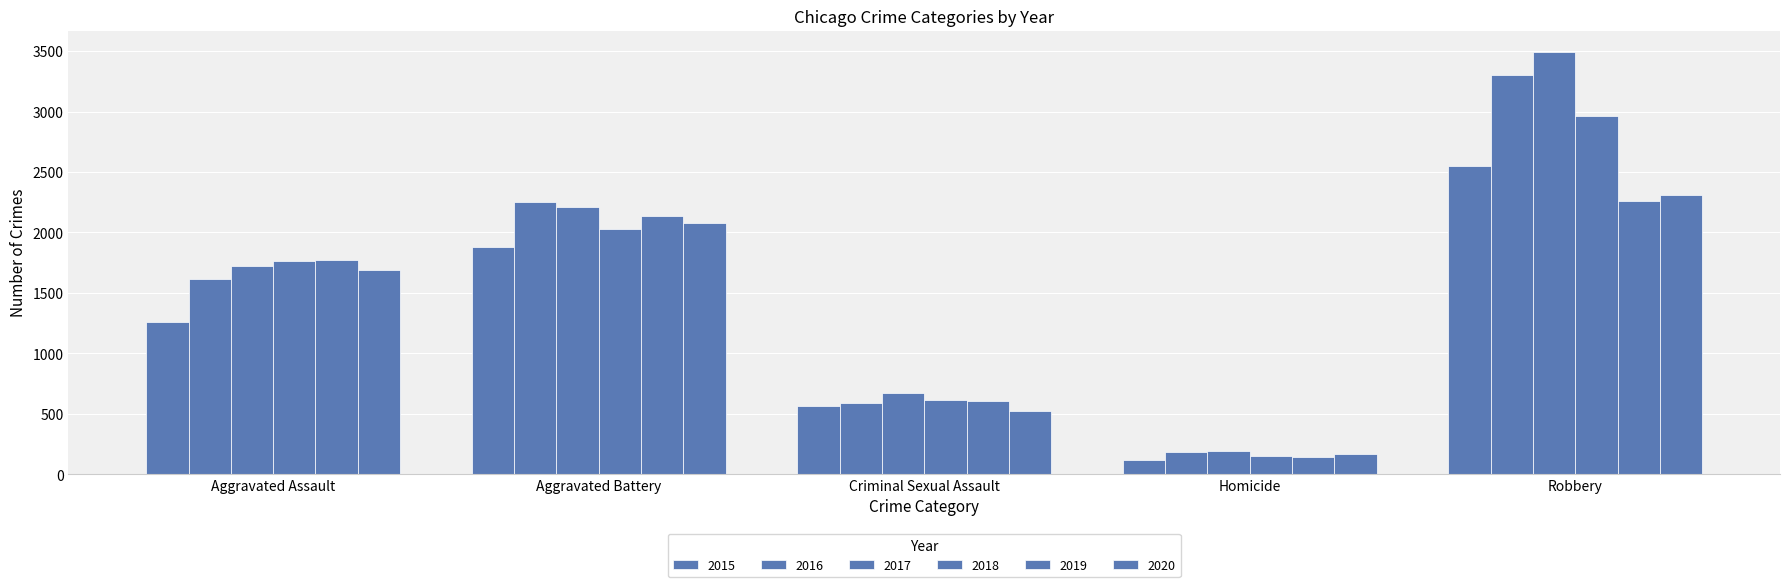

The value of 2015 at Aggravated Battery is 558. True or false?

False